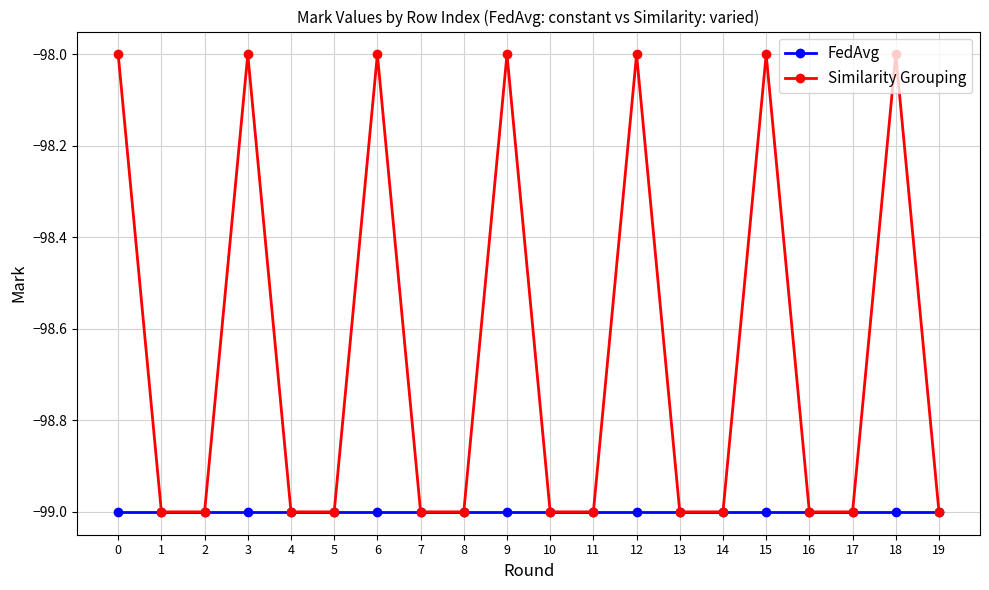

How many interior local peaks does the Similarity Grouping series have?

6